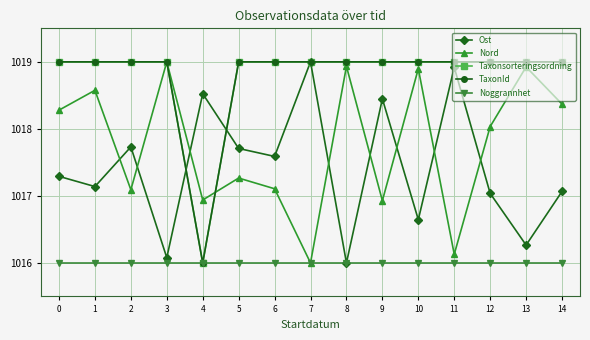

Is this an area chart (filled region under the line)?

No